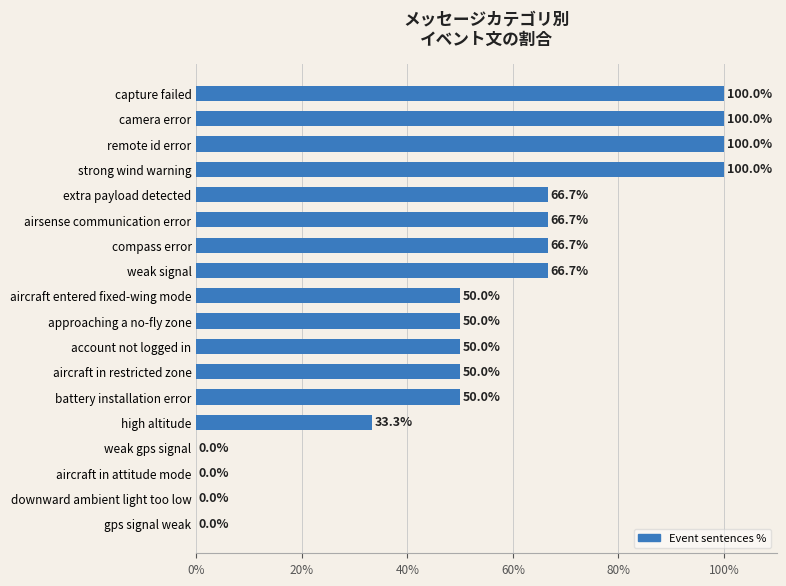

What is the sum of the values at compass error and capture failed?

166.7